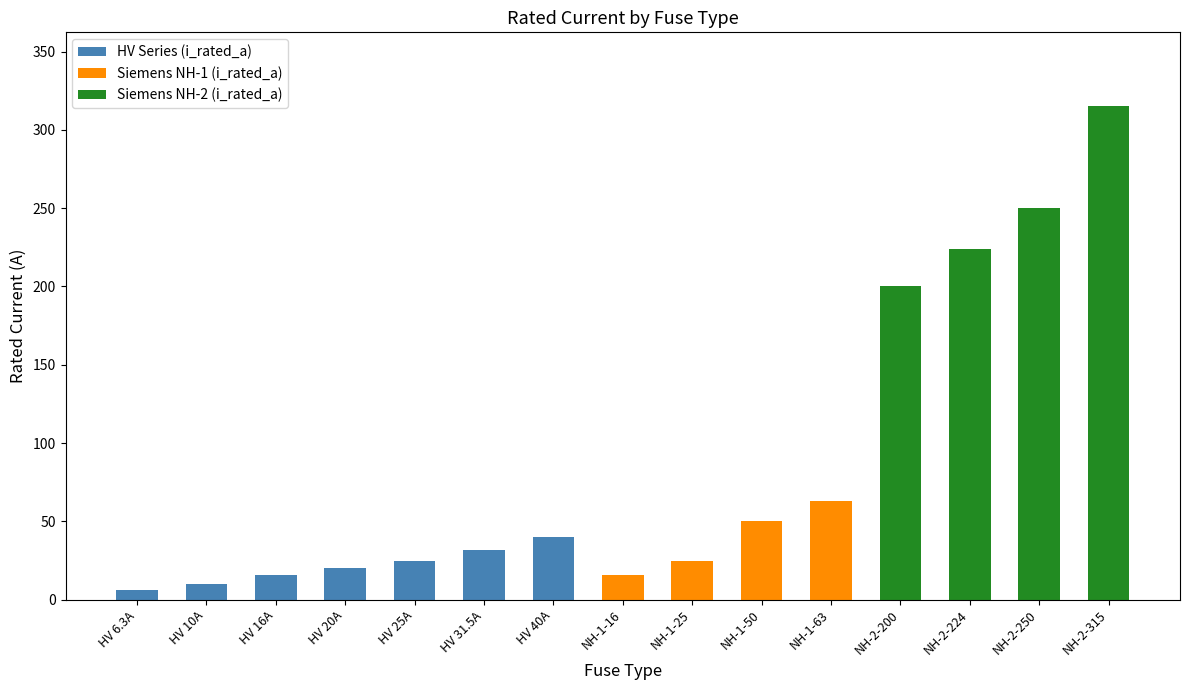

The HV Series (i_rated_a) series shows 0.0 at NH-2-200. True or false?

True